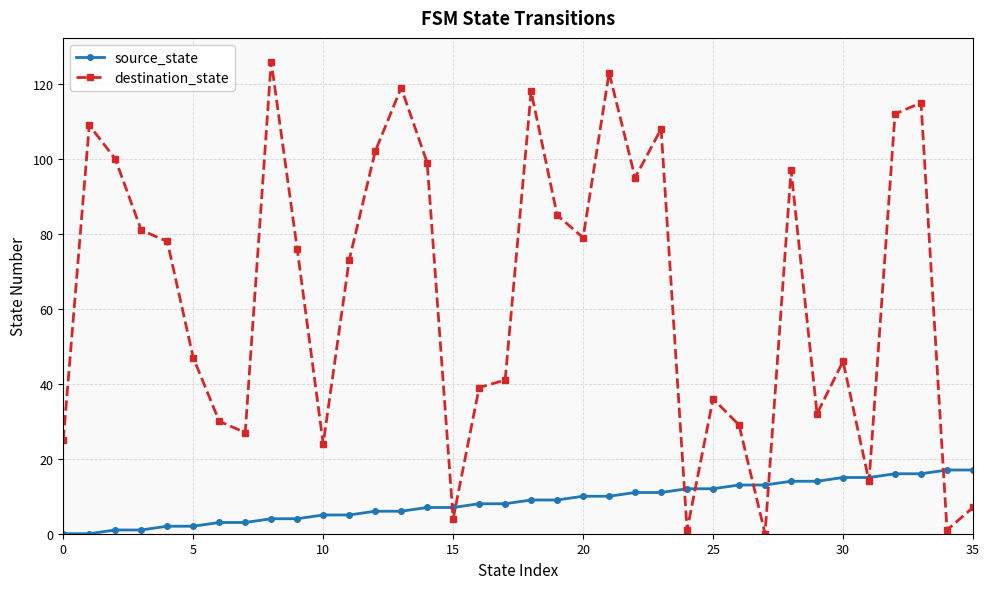

How many data points in source_state are less than 9?

18